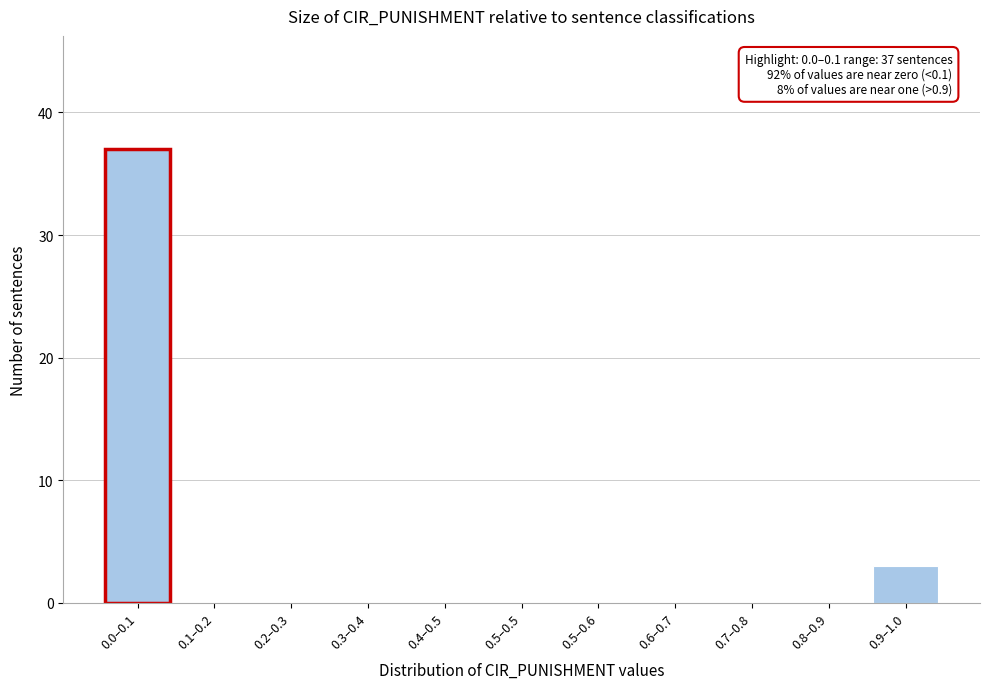

Reading left to right, list all the values displayed in this chart.

0.0–0.1=37	0.1–0.2=0	0.2–0.3=0	0.3–0.4=0	0.4–0.5=0	0.5–0.5=0	0.5–0.6=0	0.6–0.7=0	0.7–0.8=0	0.8–0.9=0	0.9–1.0=3